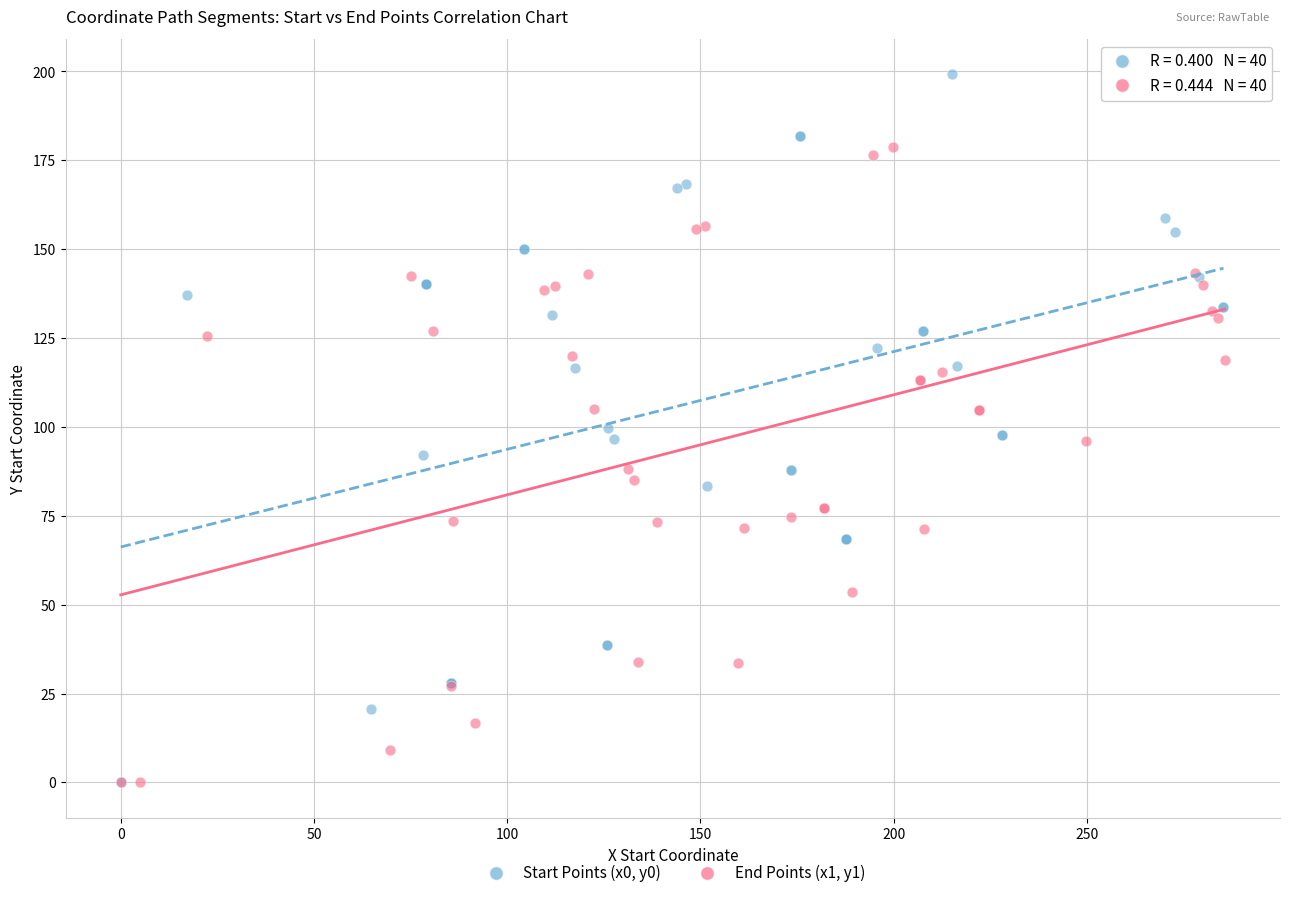

Which series reaches the maximum Y coordinate?

Start Points (x0, y0)